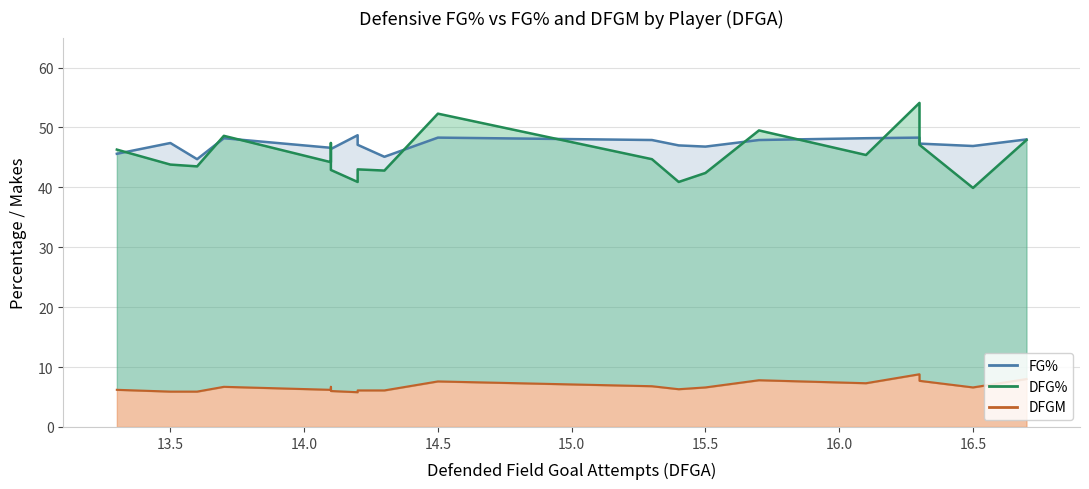

Between 11 and 16, which series saw the biggest shift?

DFG%